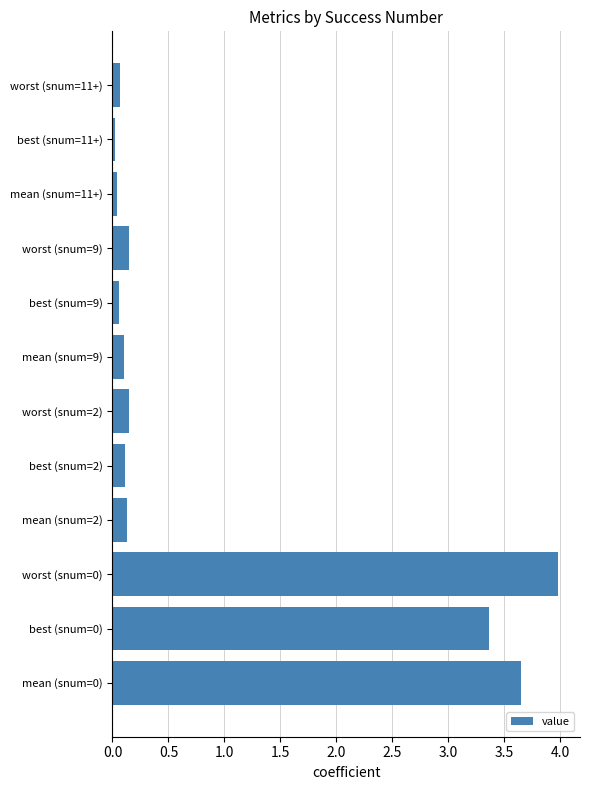

What is the average value?

1.0